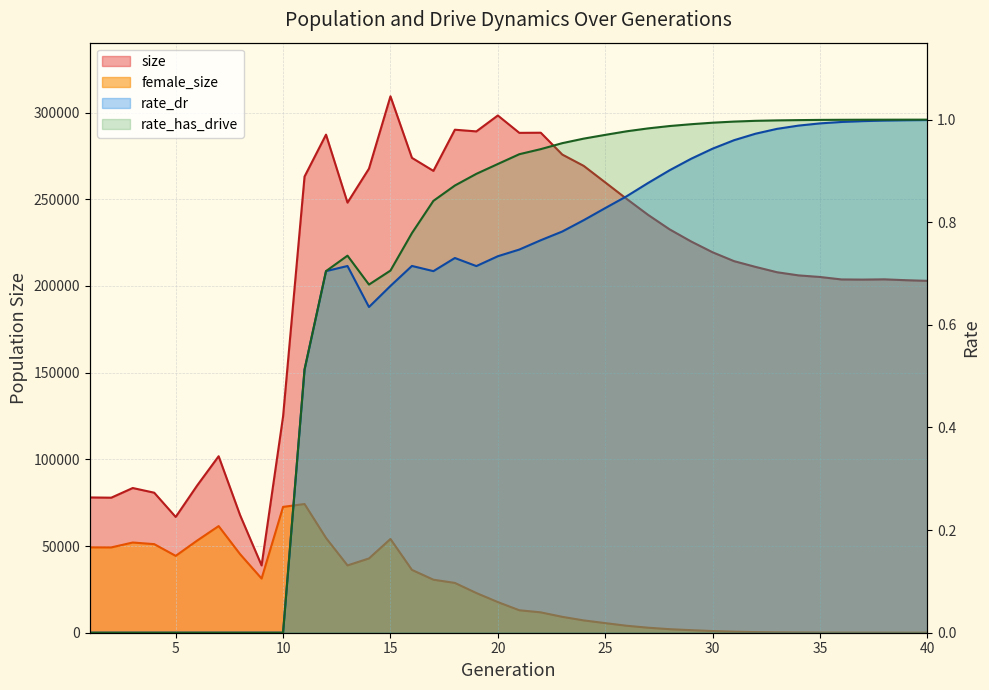

At which category does the chart reach its minimum across all series?

1